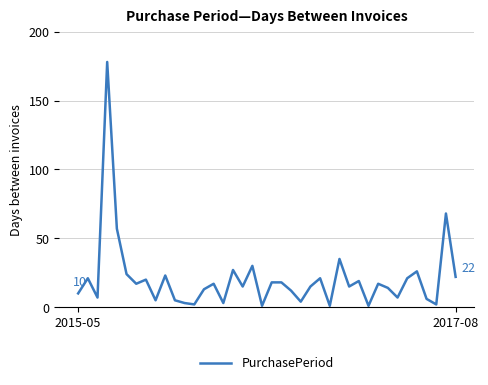

What is the maximum value shown in the chart?

178